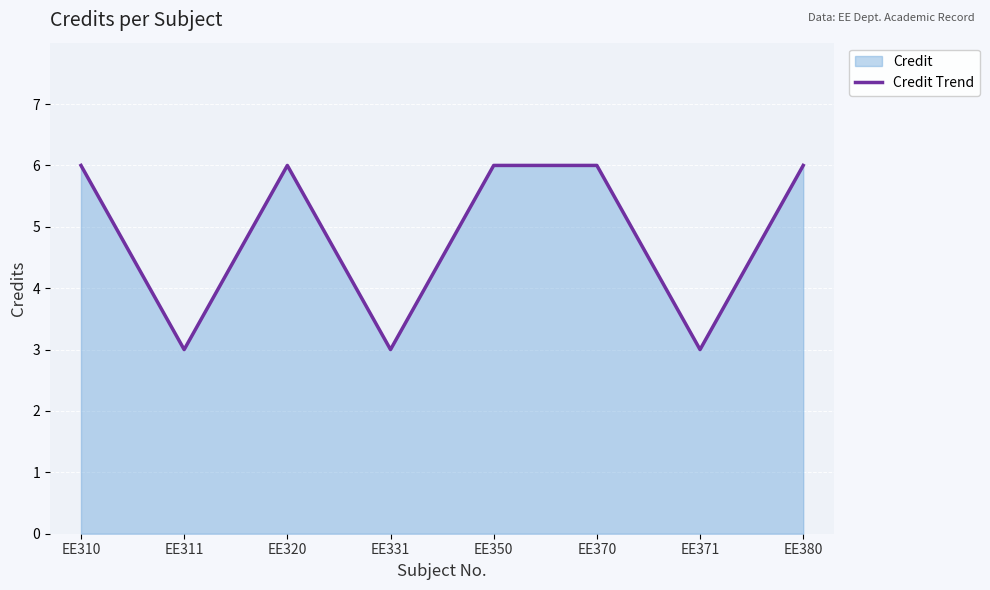

True or false: there are more than 0 points higher than both neighbors.

True